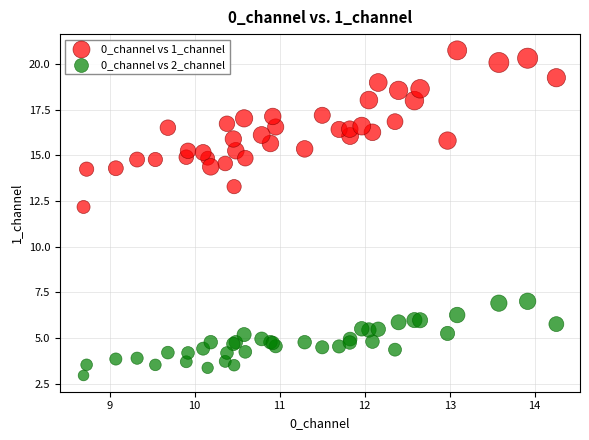

Which series contains the lowest Y value?

0_channel vs 2_channel